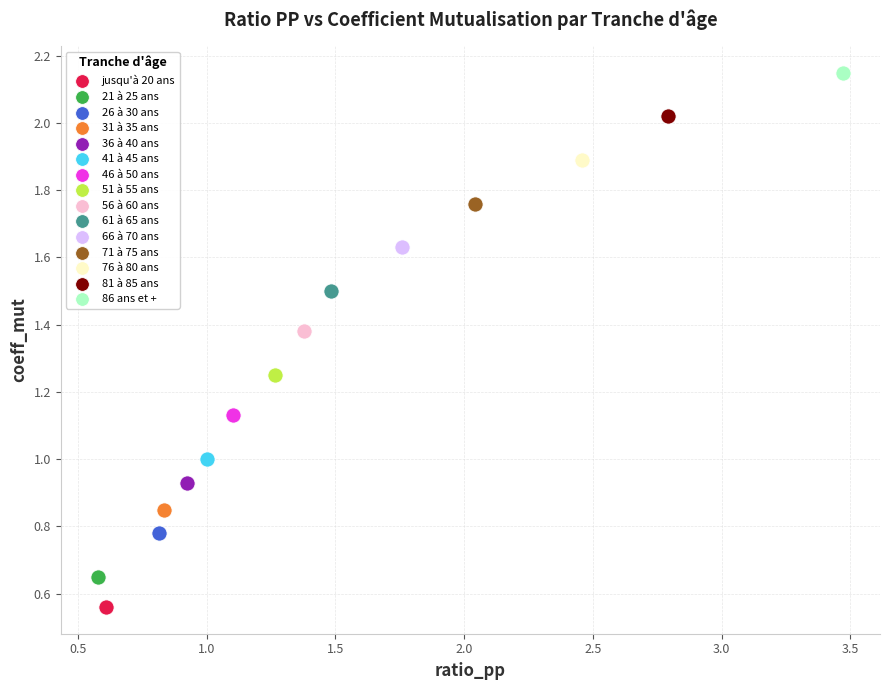

What are all the series names shown in the legend?

jusqu'à 20 ans, 21 à 25 ans, 26 à 30 ans, 31 à 35 ans, 36 à 40 ans, 41 à 45 ans, 46 à 50 ans, 51 à 55 ans, 56 à 60 ans, 61 à 65 ans, 66 à 70 ans, 71 à 75 ans, 76 à 80 ans, 81 à 85 ans, 86 ans et +